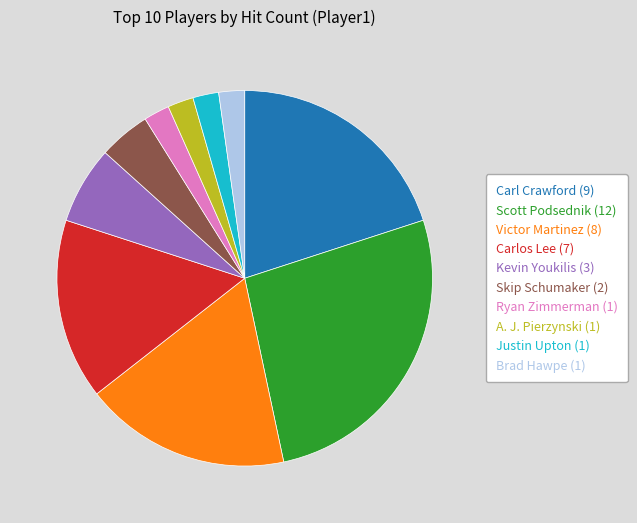

Which category has the biggest portion of the pie?

Scott Podsednik